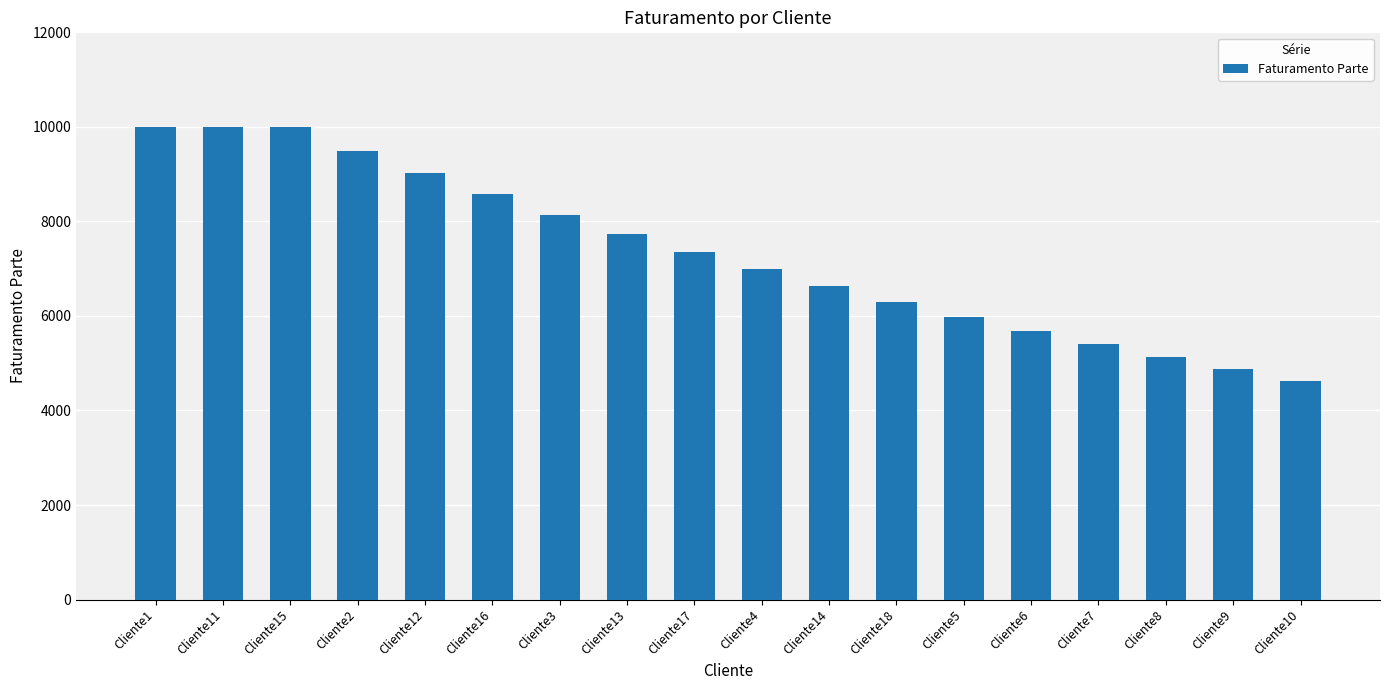

What is the minimum value shown in the chart?

4633